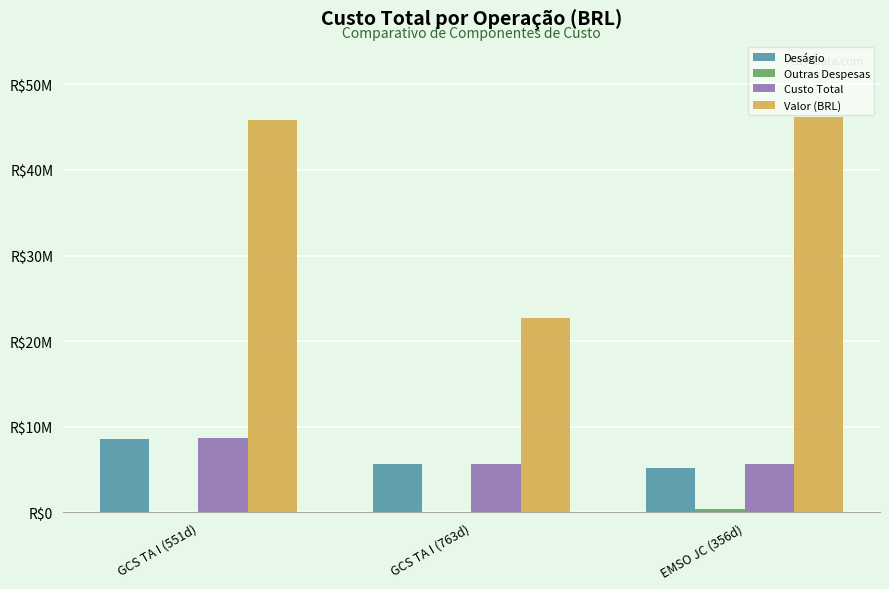

Does the chart contain stacked bars?

No